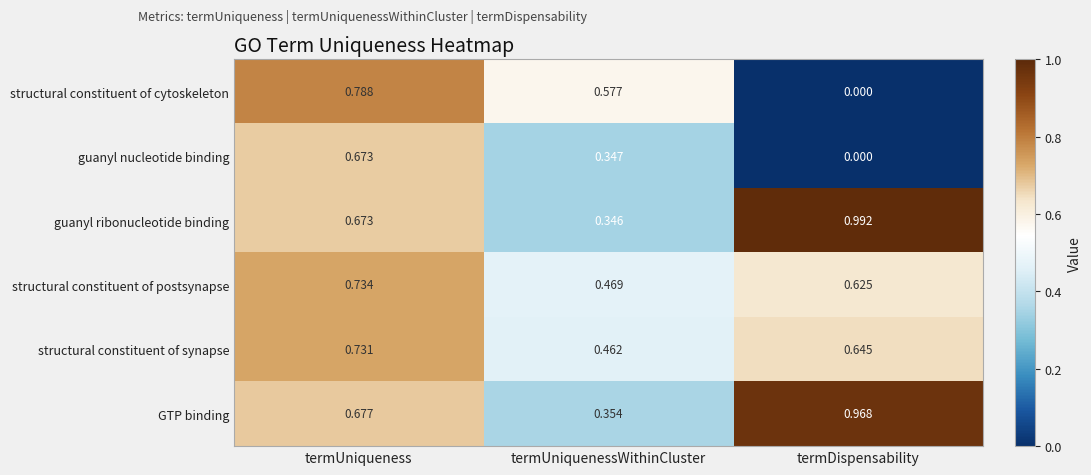

List the labels in order of guanyl ribonucleotide binding value, largest first.

termDispensability, termUniqueness, termUniquenessWithinCluster